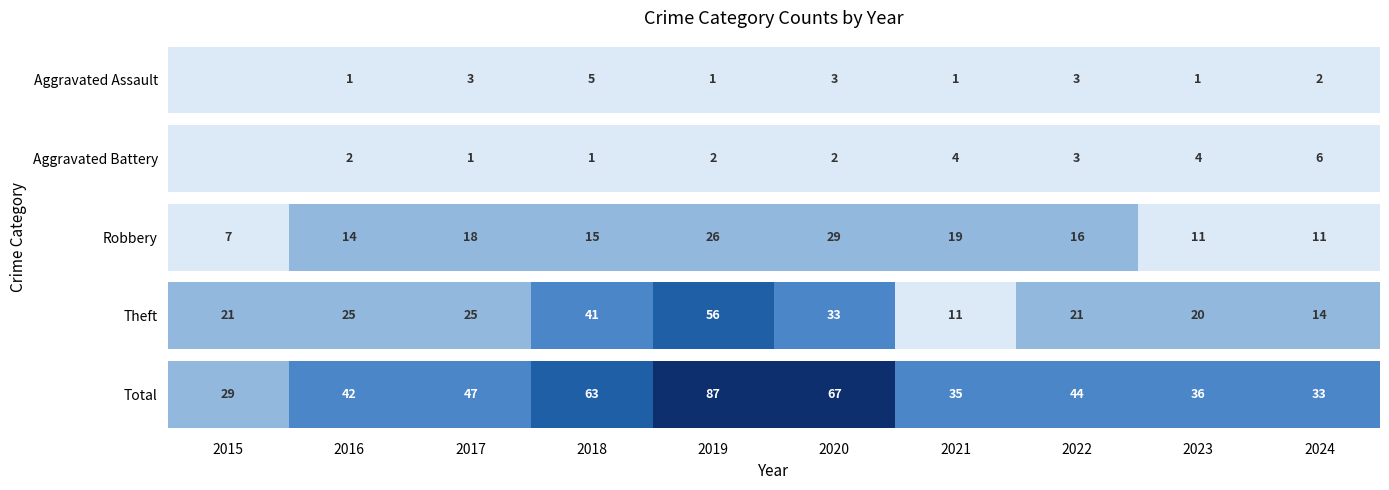

Reading left to right, what are all the values shown in this chart?

Aggravated Assault: 2015=0	2016=1	2017=3	2018=5	2019=1	2020=3	2021=1	2022=3	2023=1	2024=2
Aggravated Battery: 2015=0	2016=2	2017=1	2018=1	2019=2	2020=2	2021=4	2022=3	2023=4	2024=6
Robbery: 2015=7	2016=14	2017=18	2018=15	2019=26	2020=29	2021=19	2022=16	2023=11	2024=11
Theft: 2015=21	2016=25	2017=25	2018=41	2019=56	2020=33	2021=11	2022=21	2023=20	2024=14
Total: 2015=29	2016=42	2017=47	2018=63	2019=87	2020=67	2021=35	2022=44	2023=36	2024=33